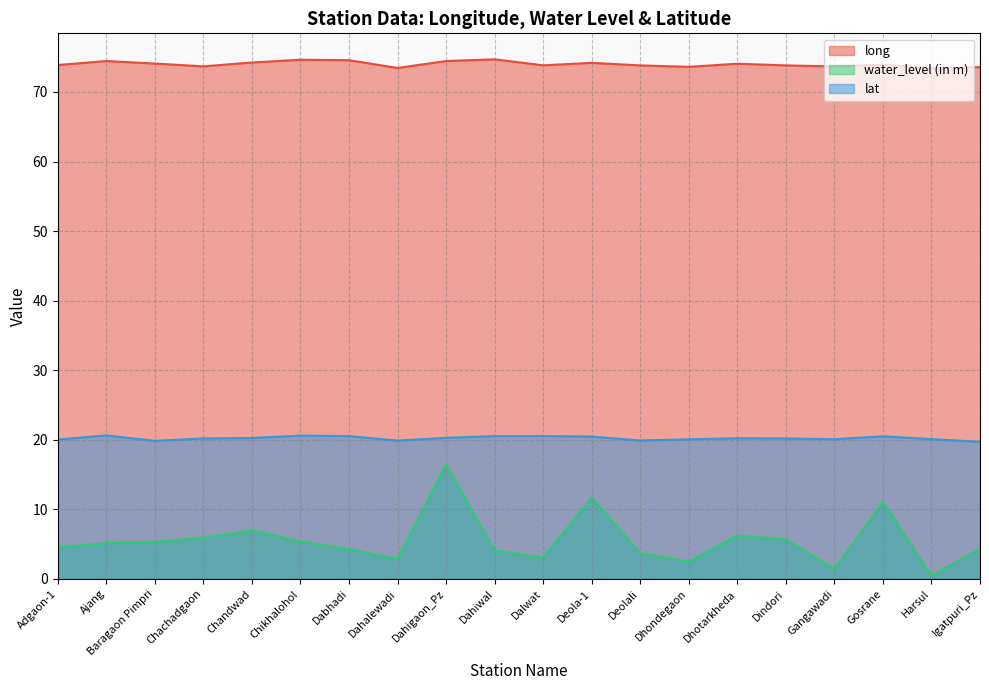

At which category is the sum across all series the highest?

Dahigaon_Pz